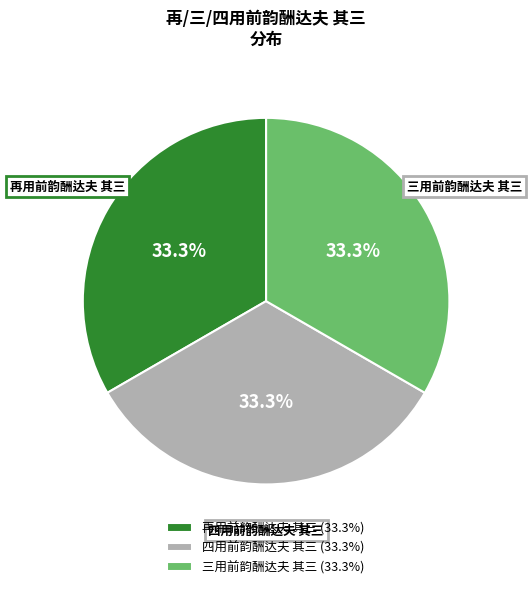

Is there a majority slice in this chart?

No